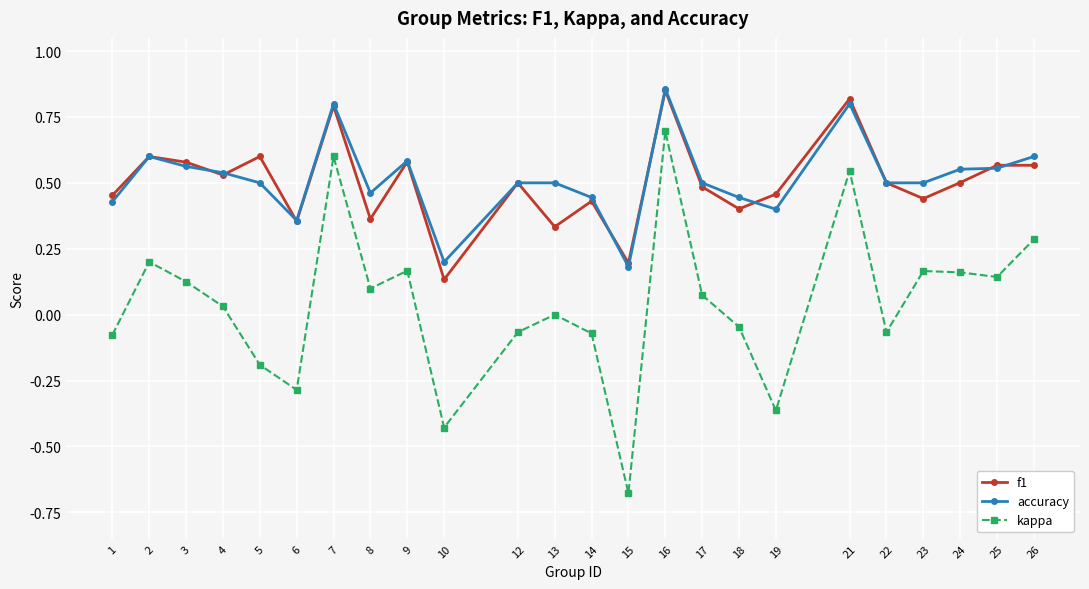

Which series changed the most between 1 and 2?

kappa